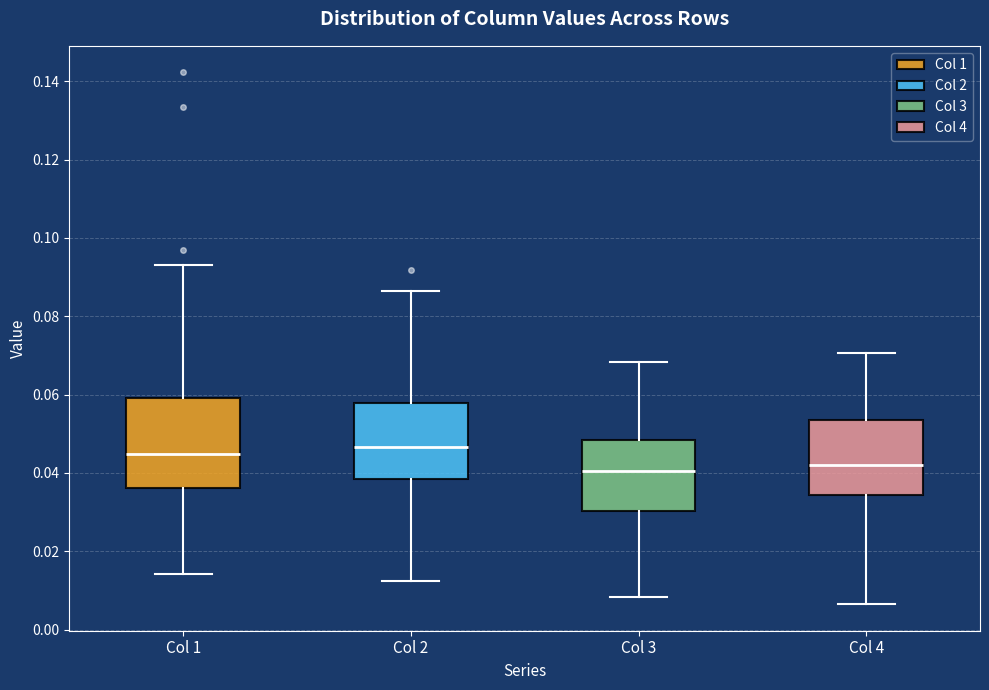

Where is the upper edge of the box for Col 3 on the y-axis? The values are not printed on the chart, so give them approximately, as read against the axis.

0.048